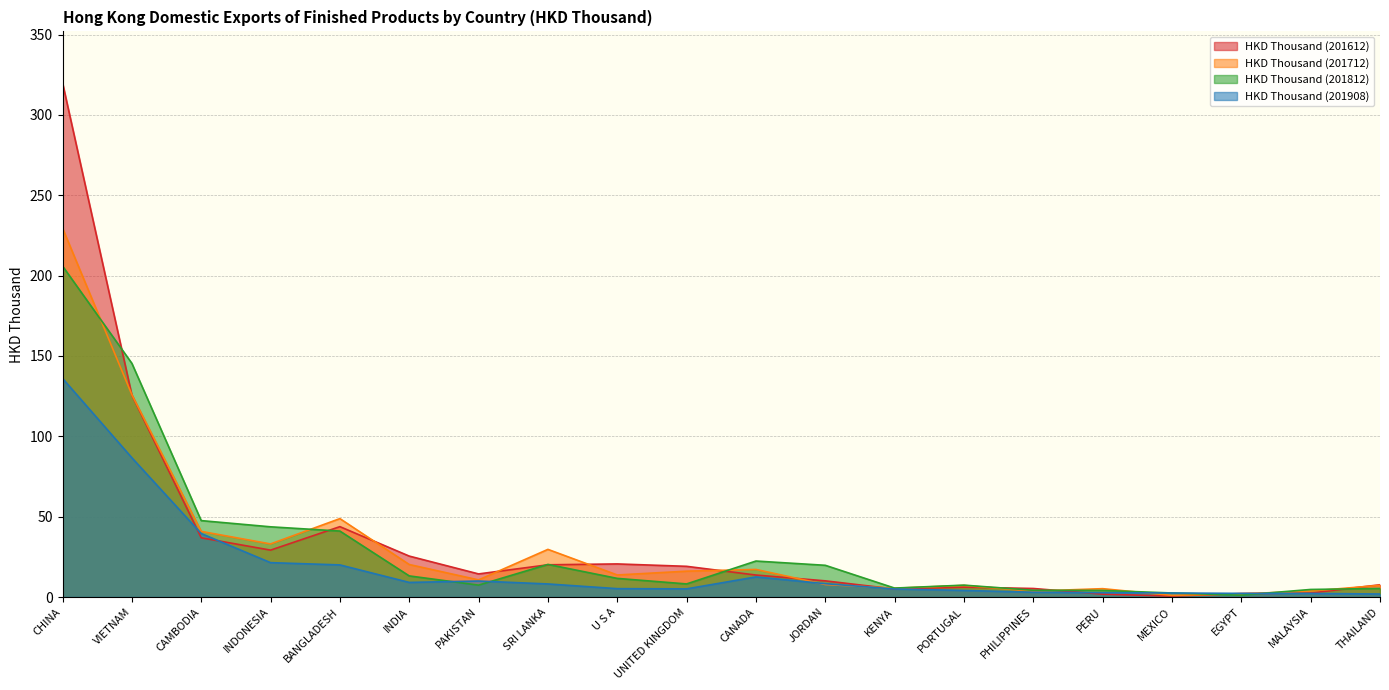

What is the smallest value displayed?

0.6